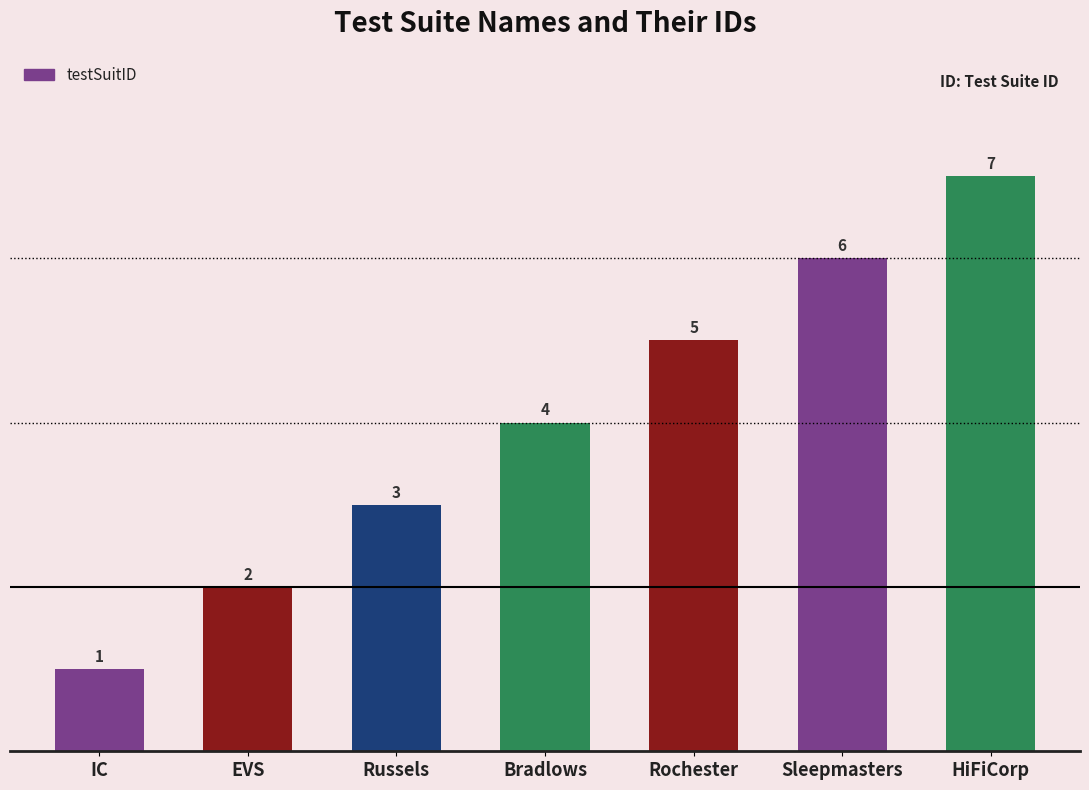

List the labels in order of value, smallest first.

IC, EVS, Russels, Bradlows, Rochester, Sleepmasters, HiFiCorp